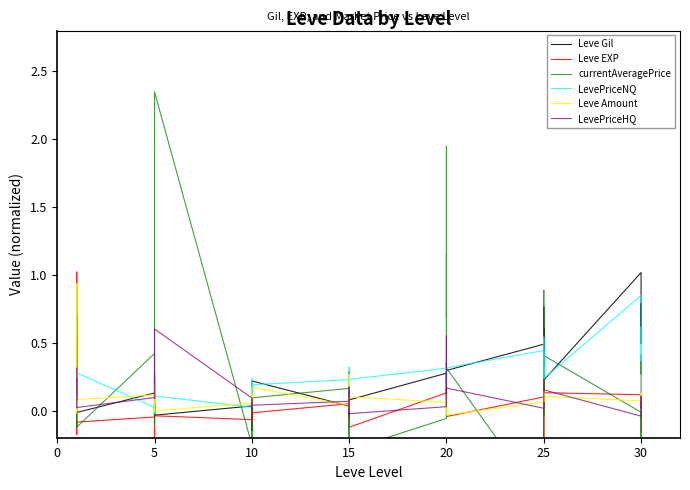

How many data points in LevePriceNQ are above 0?

38